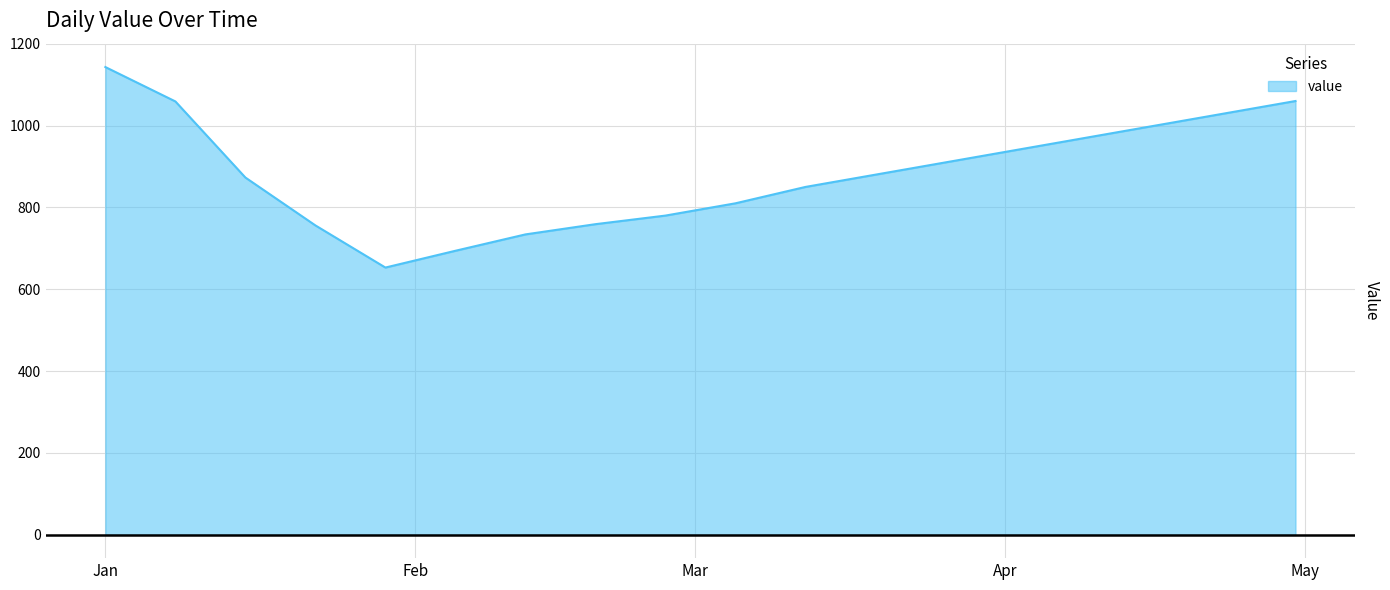

What is the minimum value shown in the chart?

653